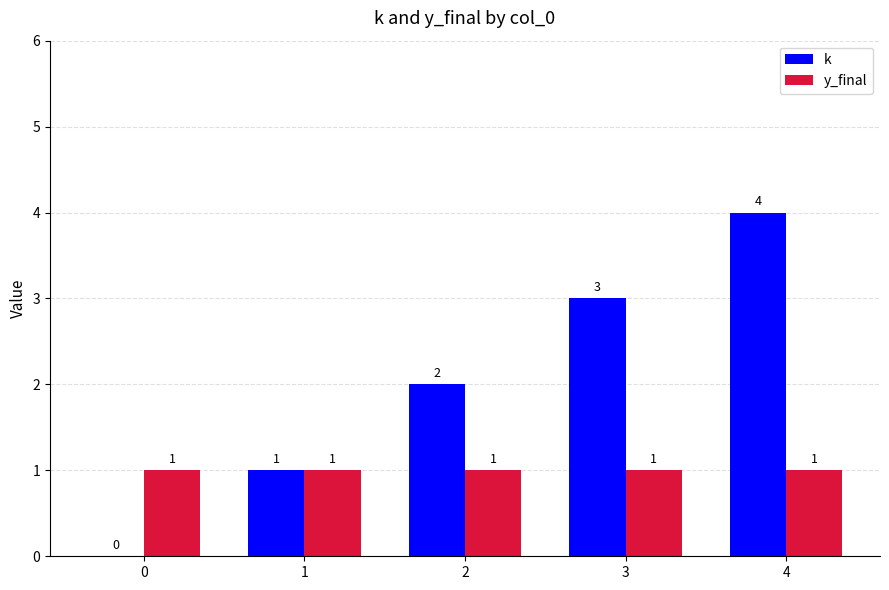

What is the sum of all y_final values?

5